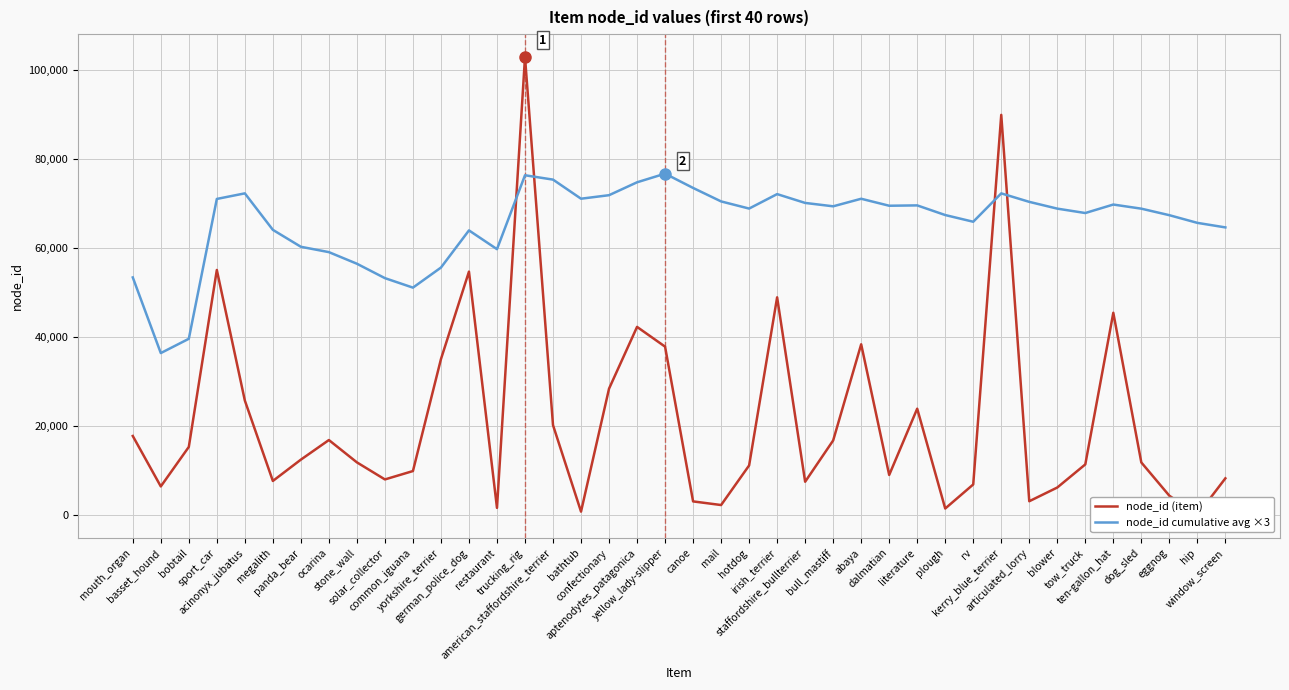

What is the label of the 34th point from the right?

panda_bear